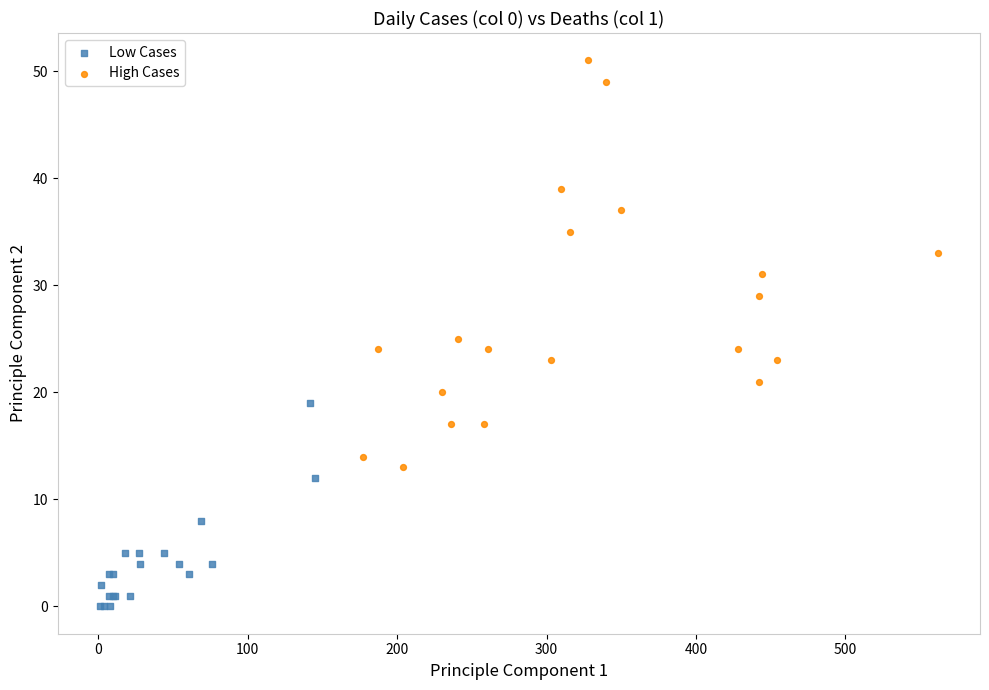

Which series reaches the maximum Y coordinate?

High Cases